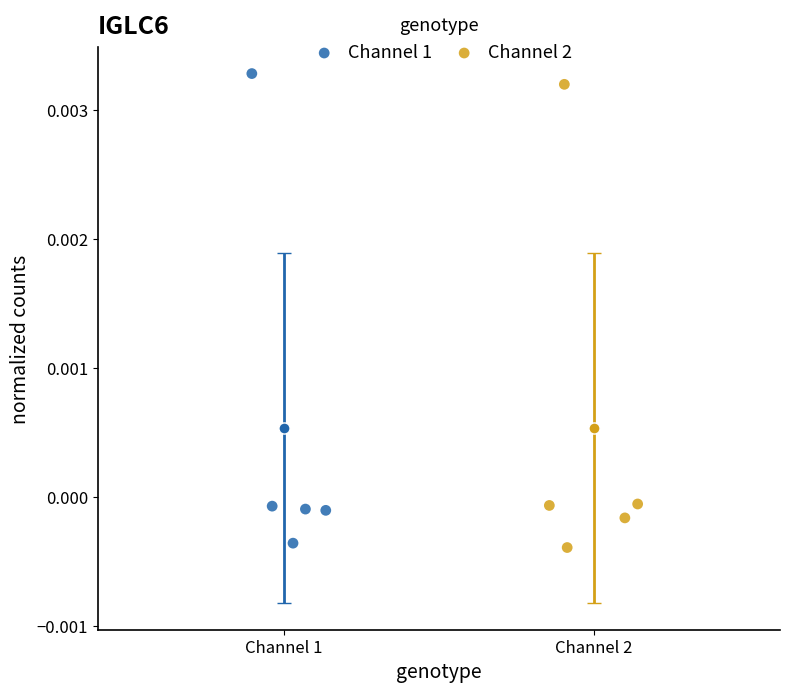

Which series has the largest Y range (max minus min)?

Channel 1